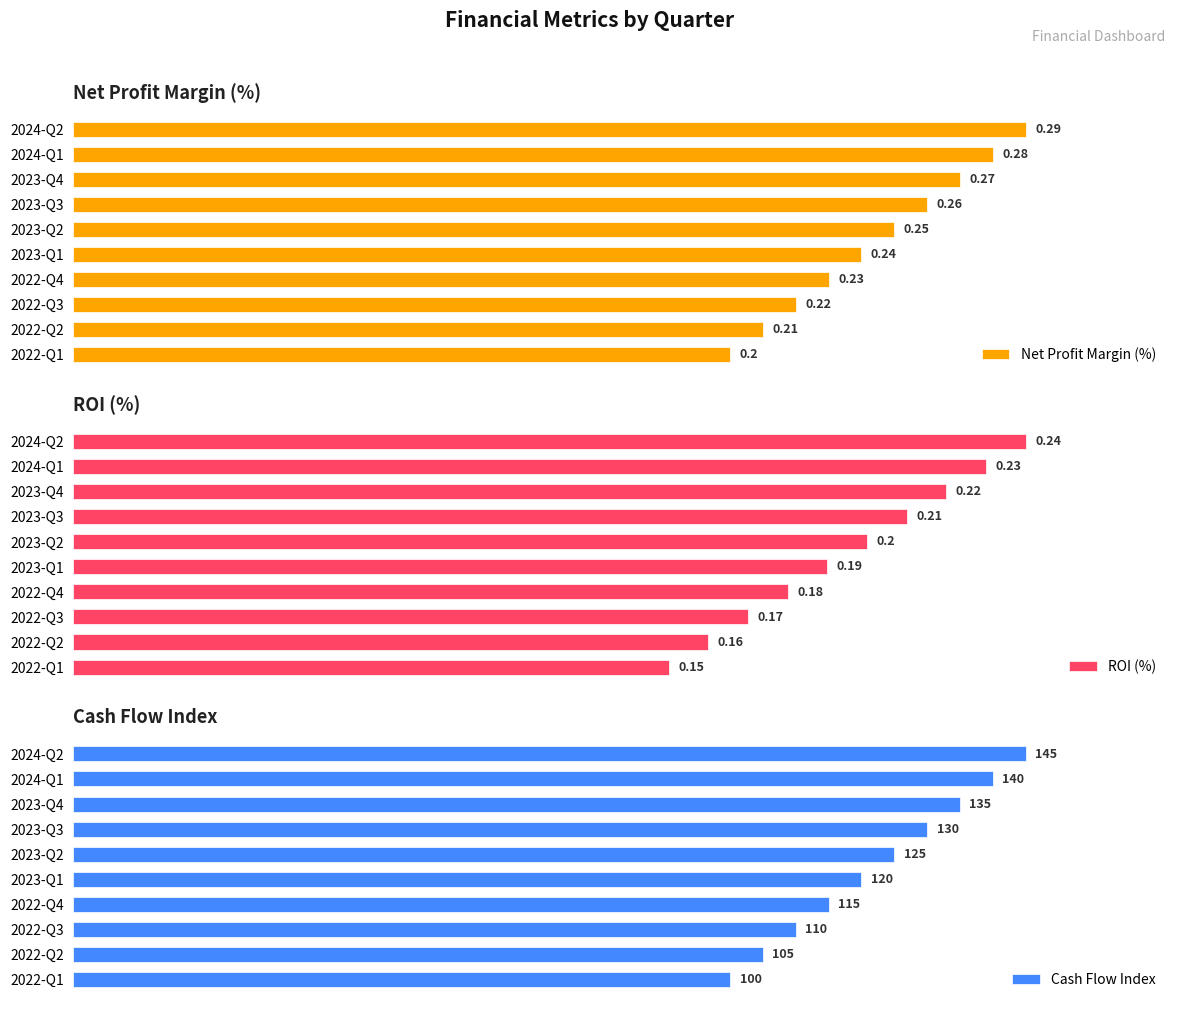

Count the ROI (%) values in the range 0 to 1.

10